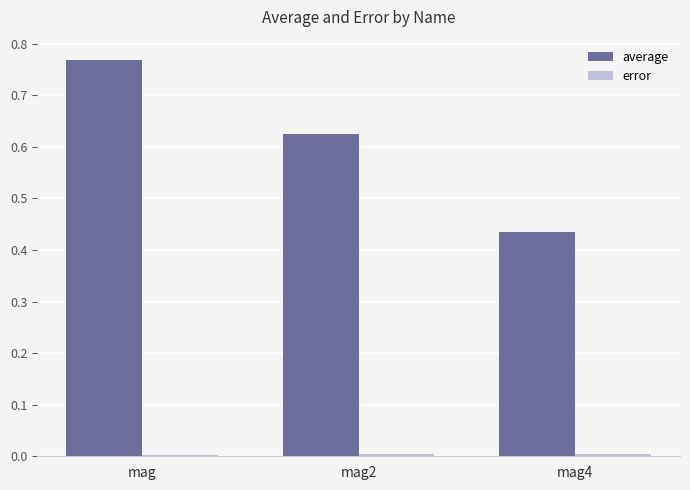

What is the label of the 1st bar from the left?

mag